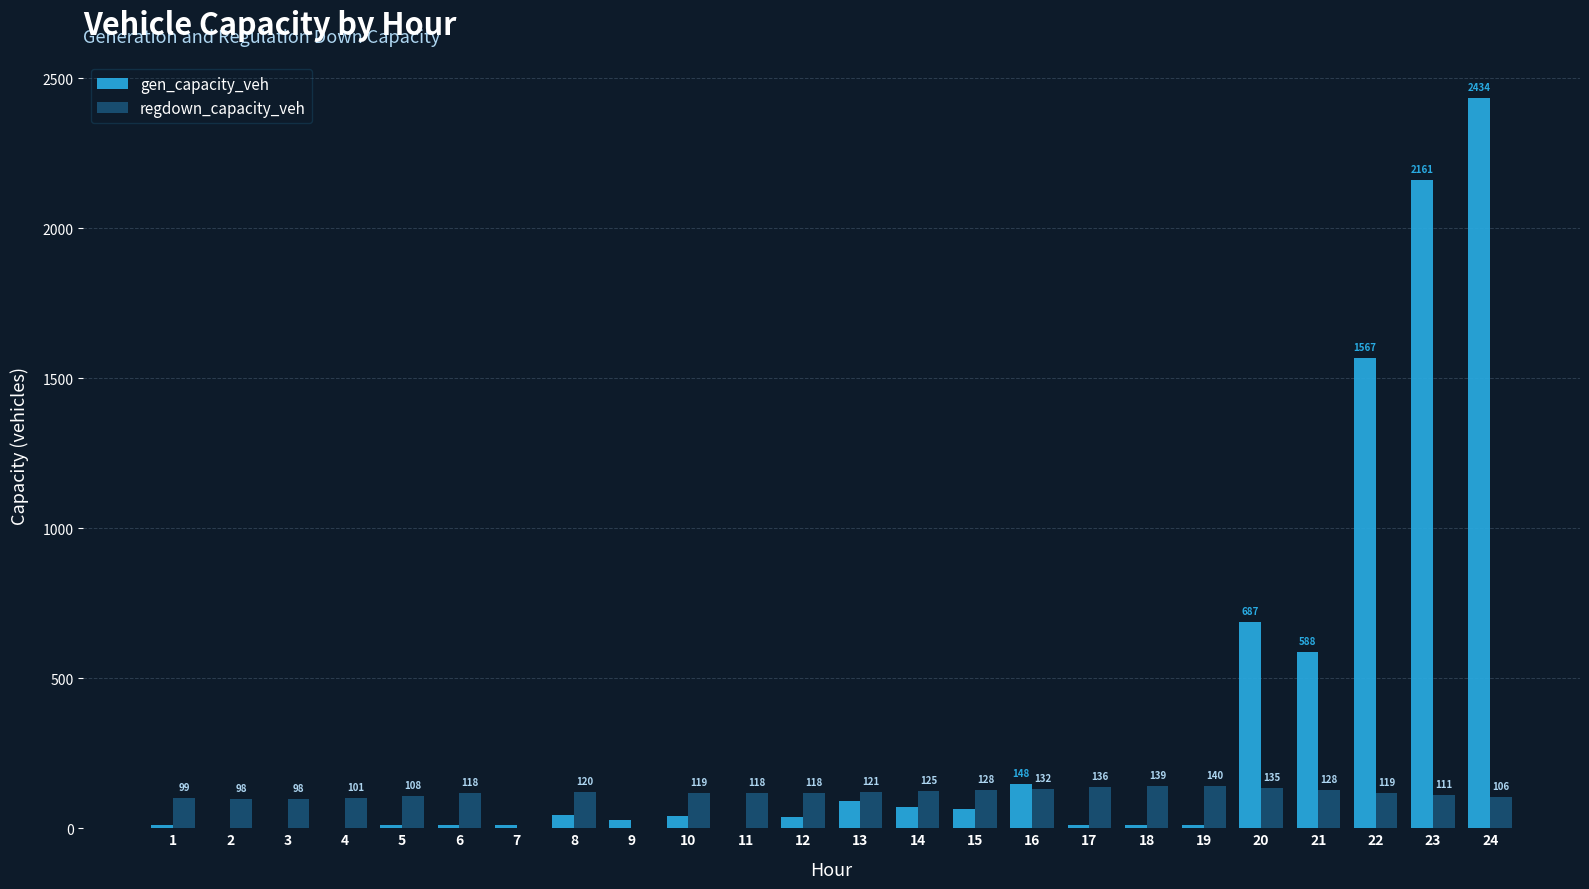

Which series has the largest total across all categories?

gen_capacity_veh